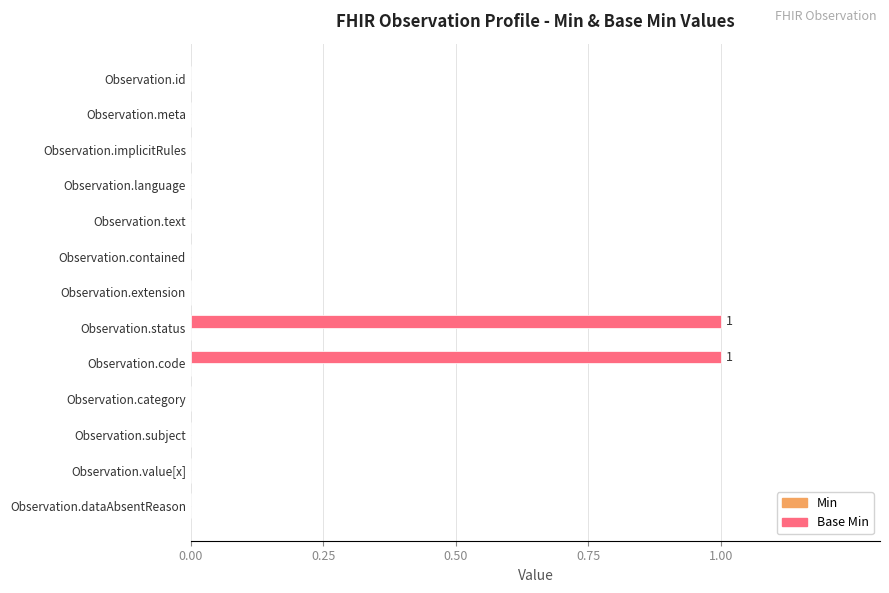

The chart shows a value of 0 at Observation.meta. True or false?

True